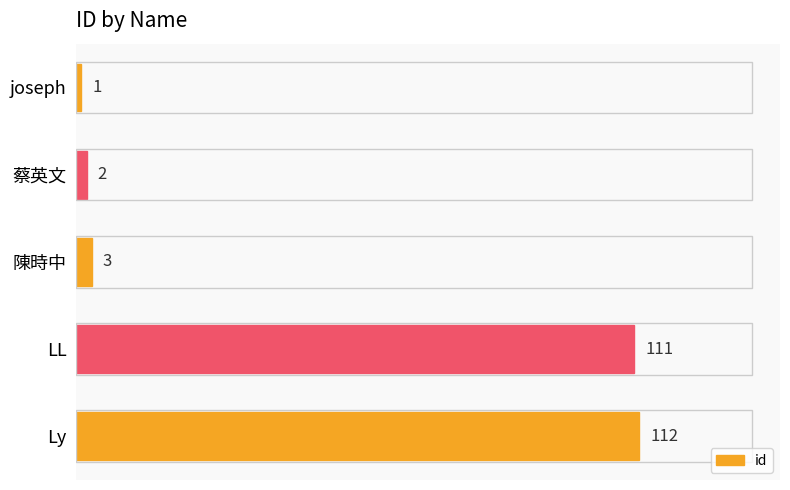

Are the bars grouped side by side (vs. stacked)?

No